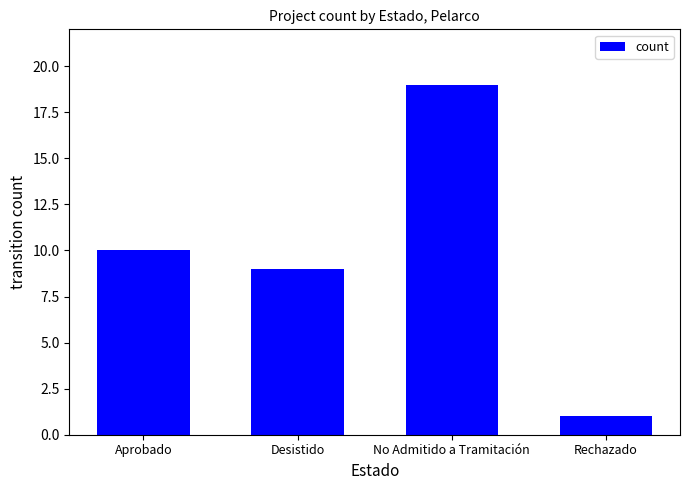

Rank the categories by value from highest to lowest.

No Admitido a Tramitación, Aprobado, Desistido, Rechazado